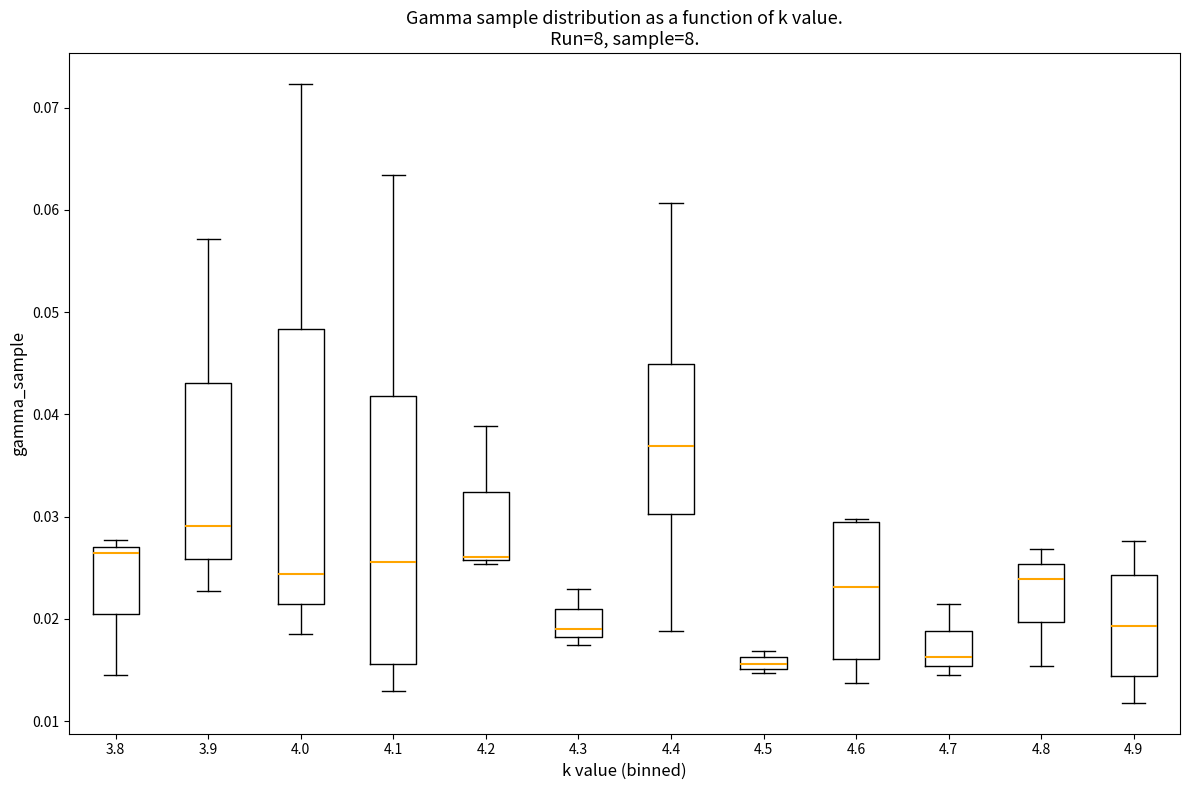

Which box has the highest median line?

4.4